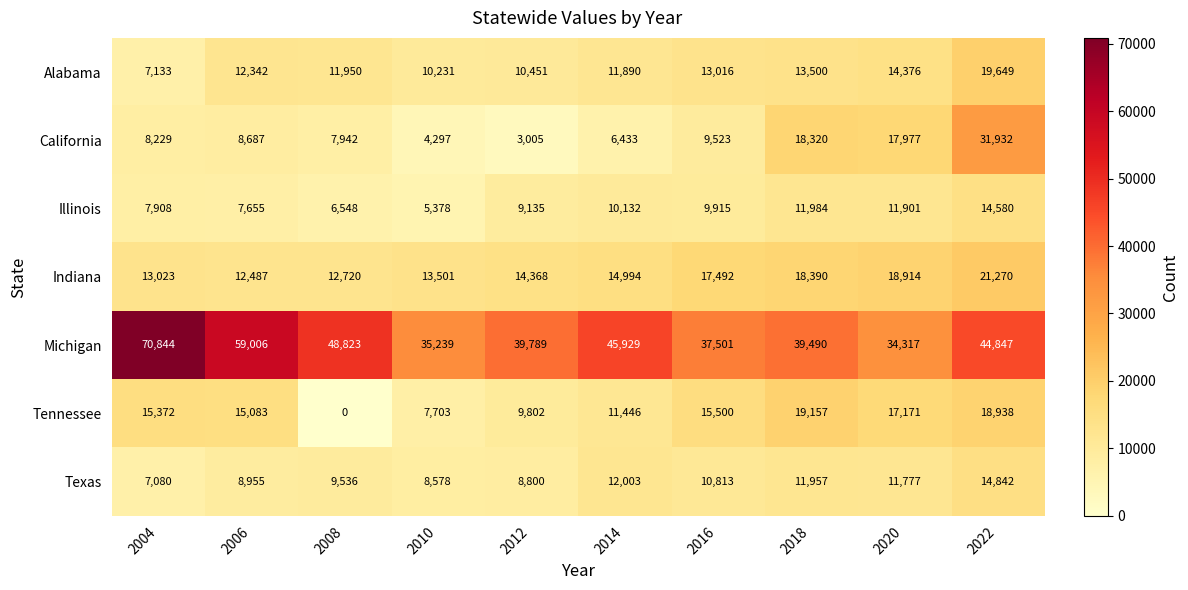

Between 2004 and 2020, which series saw the biggest shift?

Michigan